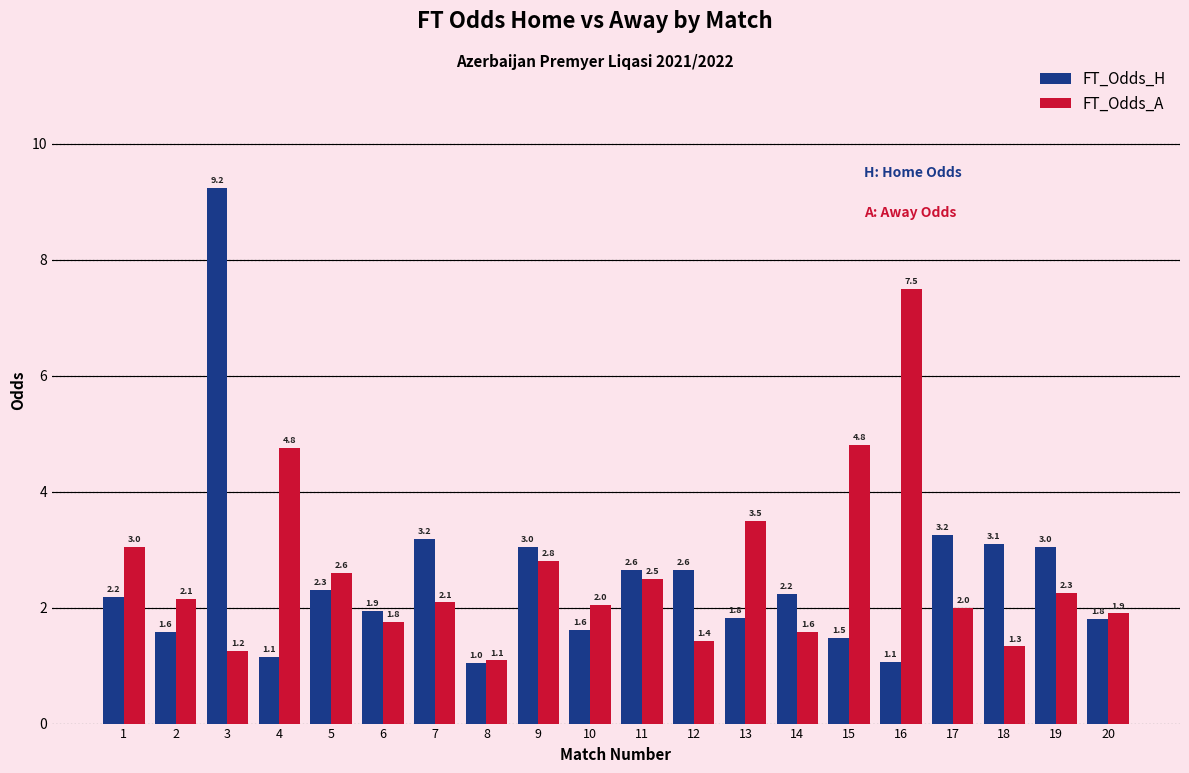

What is the difference between the FT_Odds_H values at 20 and 3?

7.4